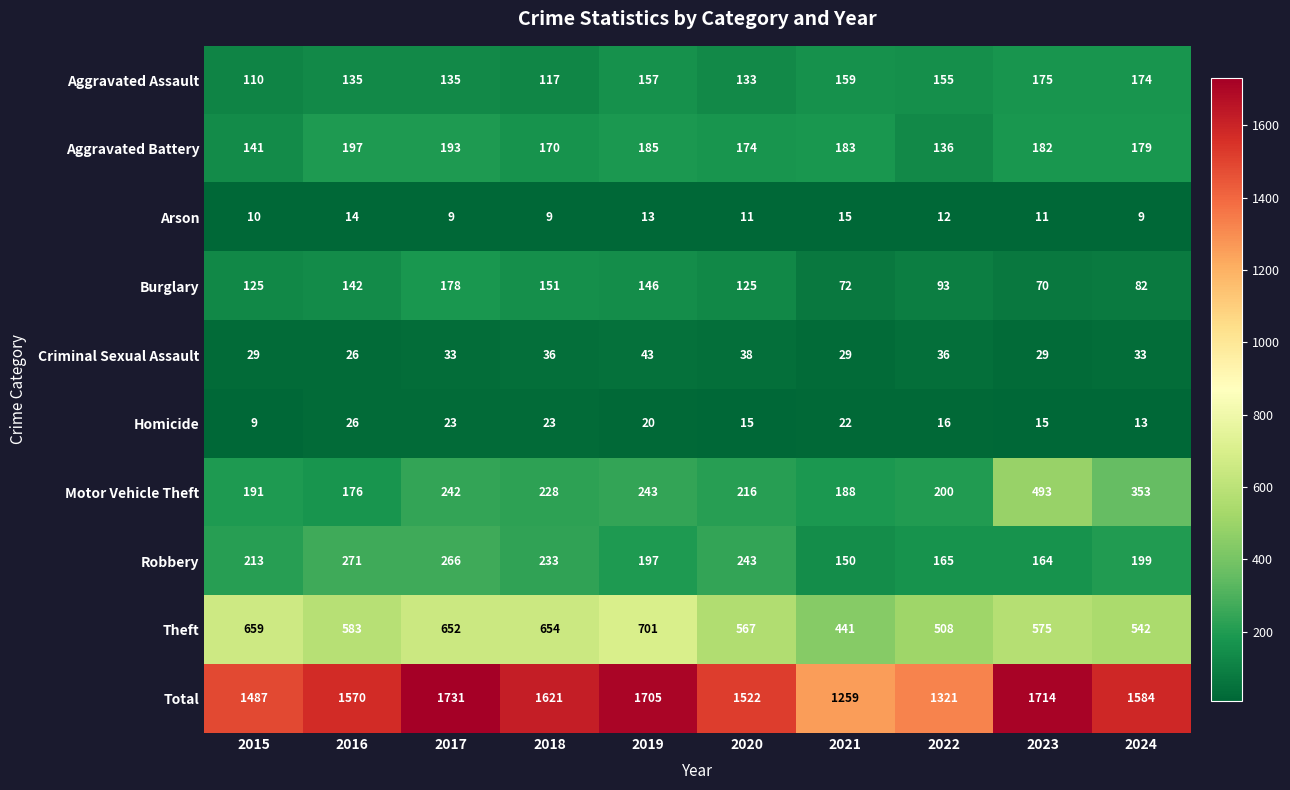

Which category has the highest value across all series?

2017